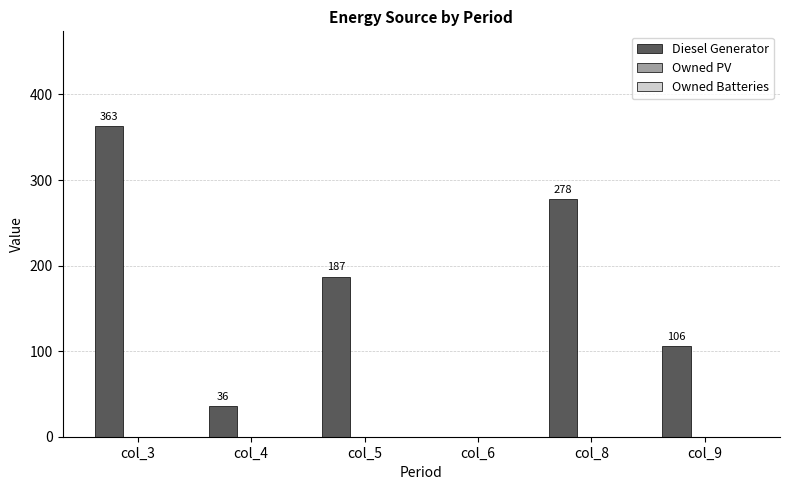

True or false: the data shows 36 at col_4.

True